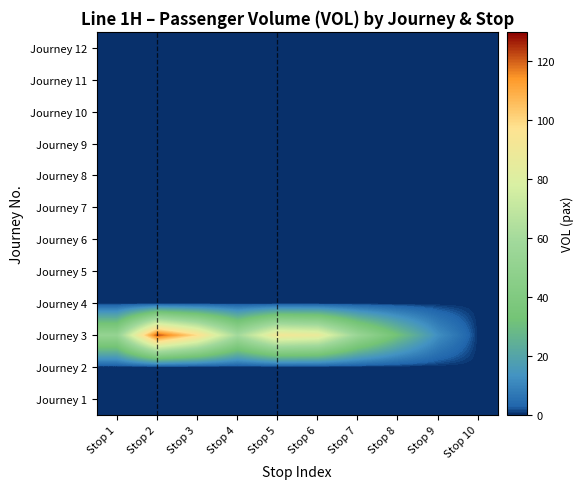

Which category has the highest value across all series?

Stop 2